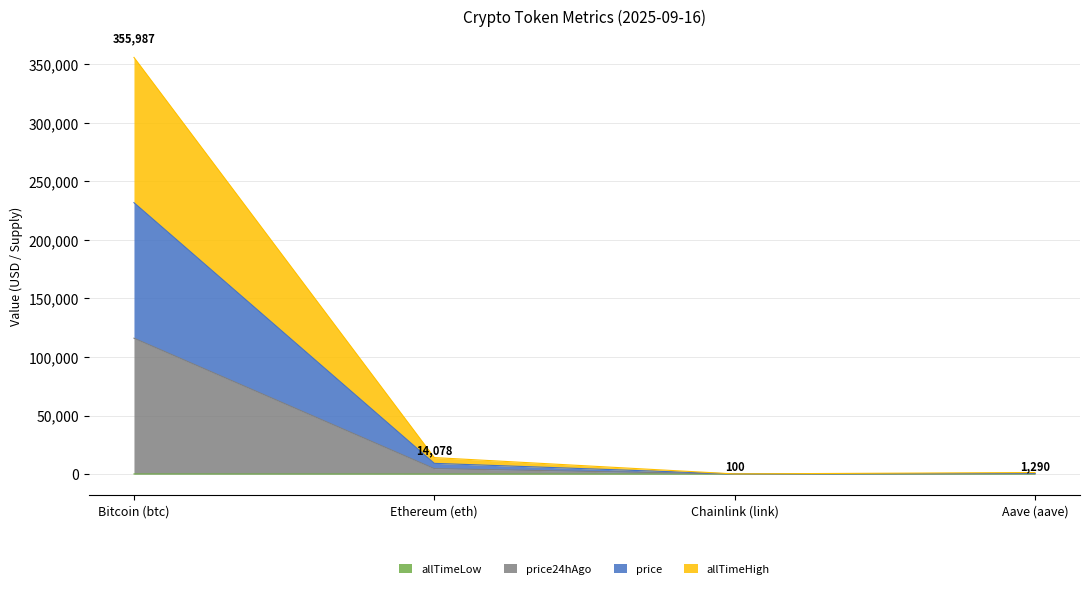

Where does the allTimeLow series first go above 26?

Bitcoin (btc)